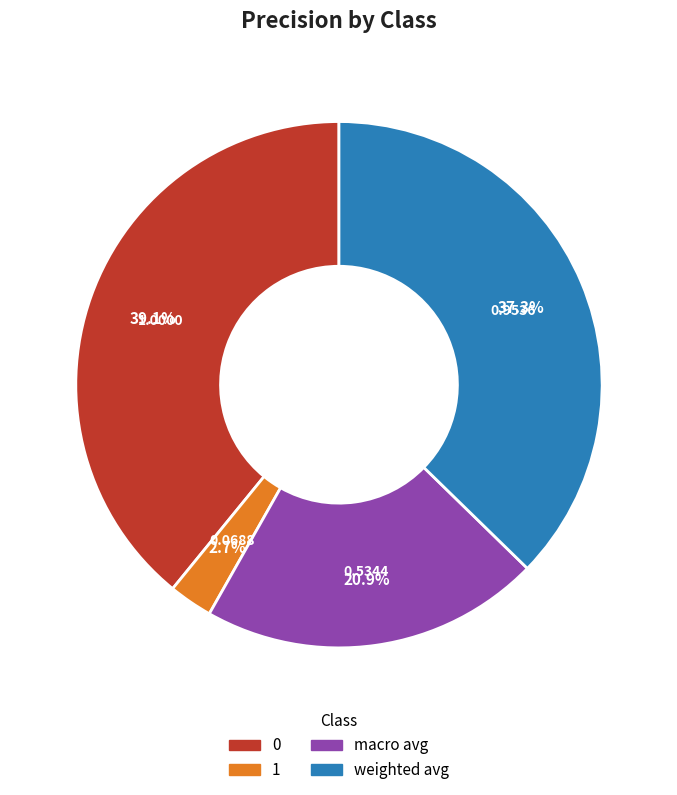

Rank the categories by value from lowest to highest.

1, macro avg, weighted avg, 0